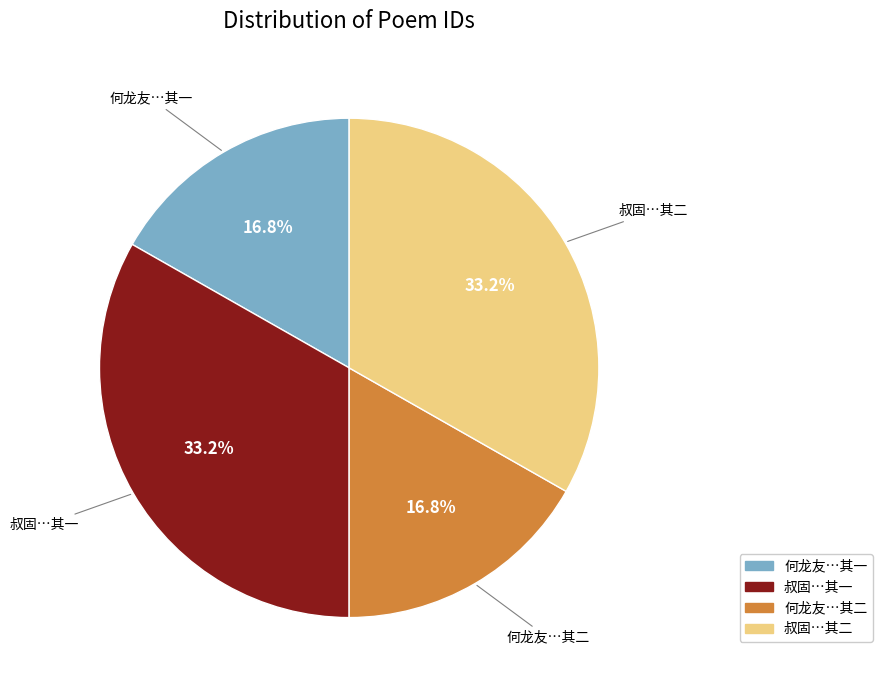

Count the number of slices in the pie.

4